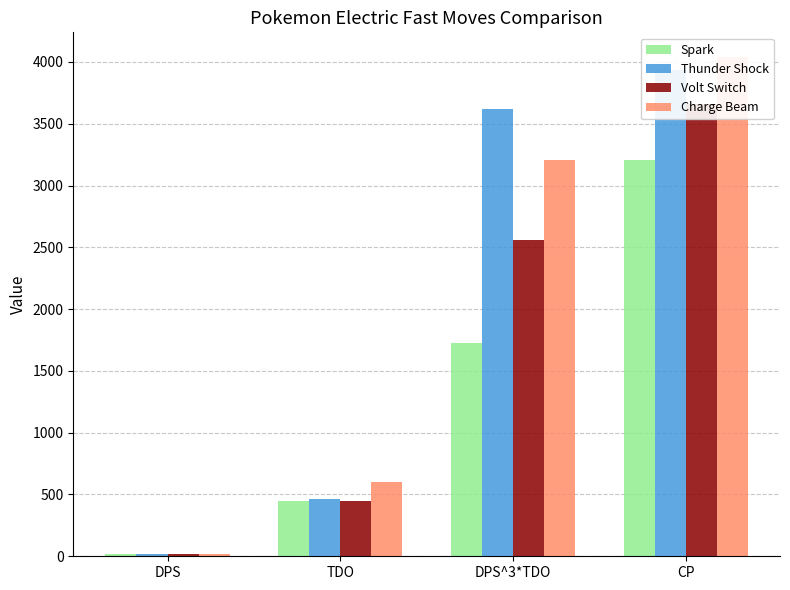

Which series has the widest spread of values?

Charge Beam